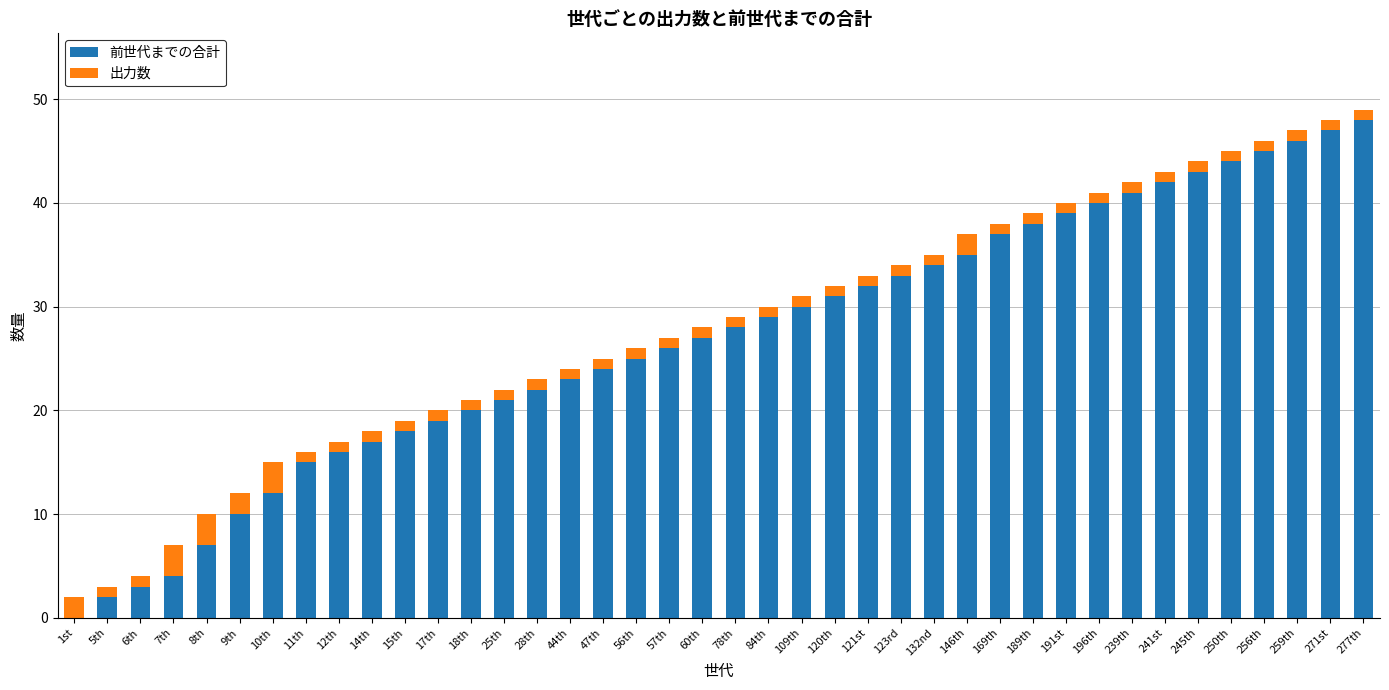

The value of 前世代までの合計 at 120th is 31. True or false?

True